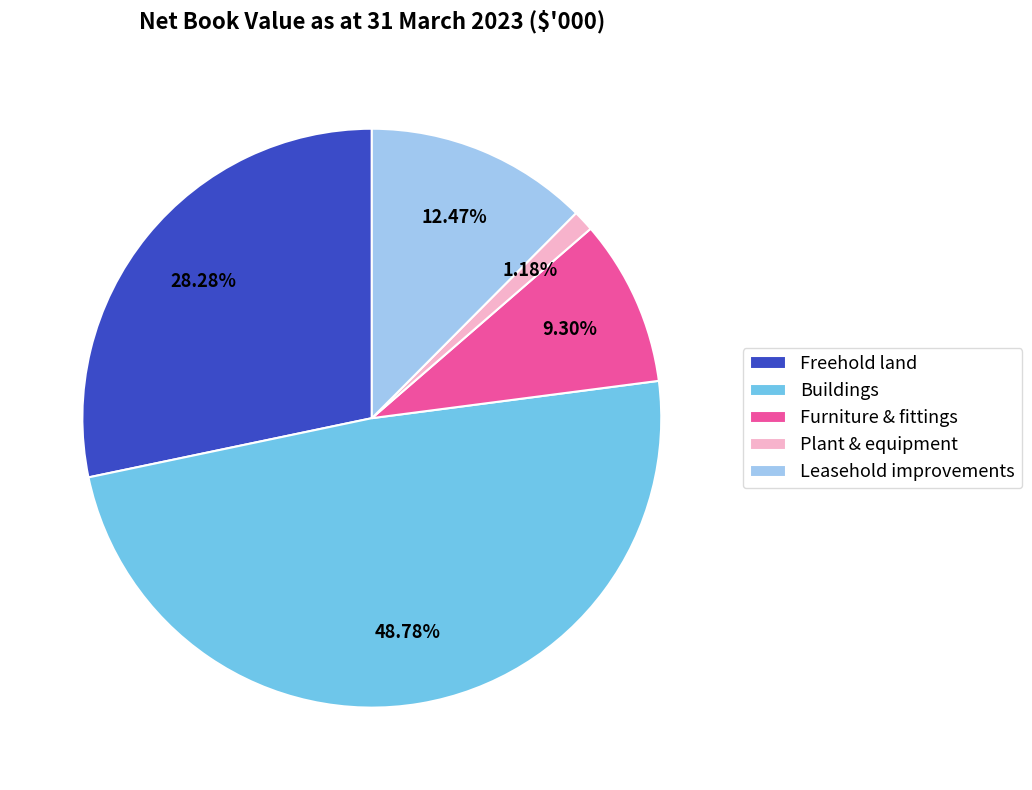

Is it true that Furniture & fittings is 1% of the pie?

False